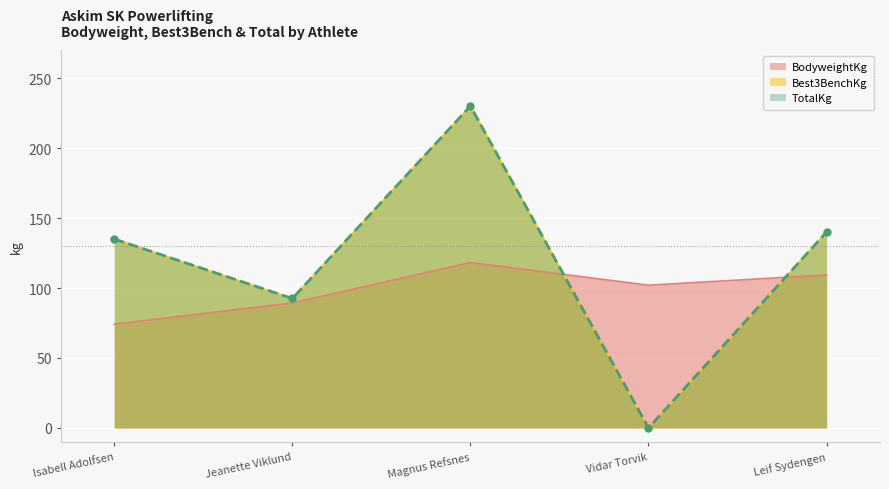

Is it true that BodyweightKg equals 89.3 at Jeanette Viklund?

True